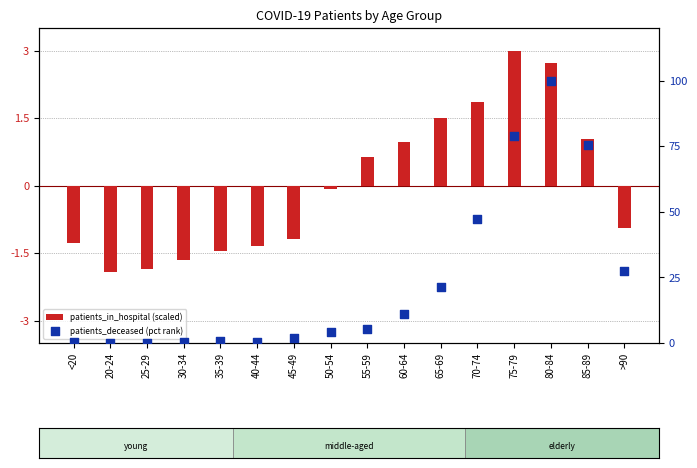

Which series has the largest total across all categories?

patients_deceased